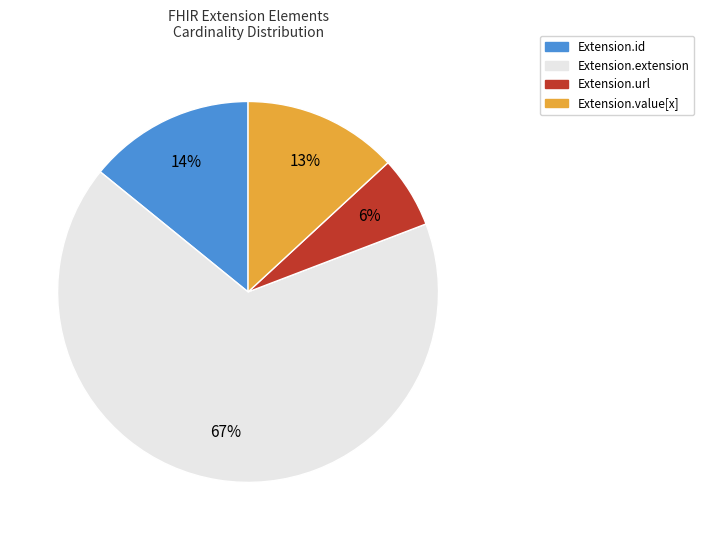

True or false: Extension.extension accounts for 39% of the total.

False